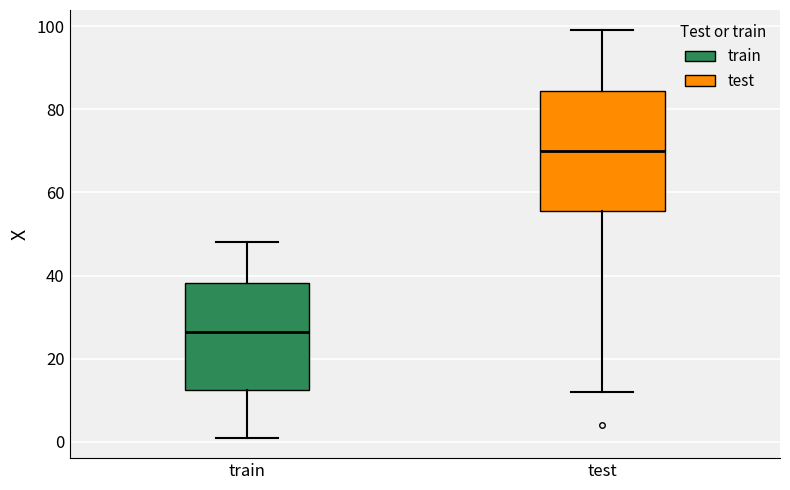

Which box has the lowest median line?

train